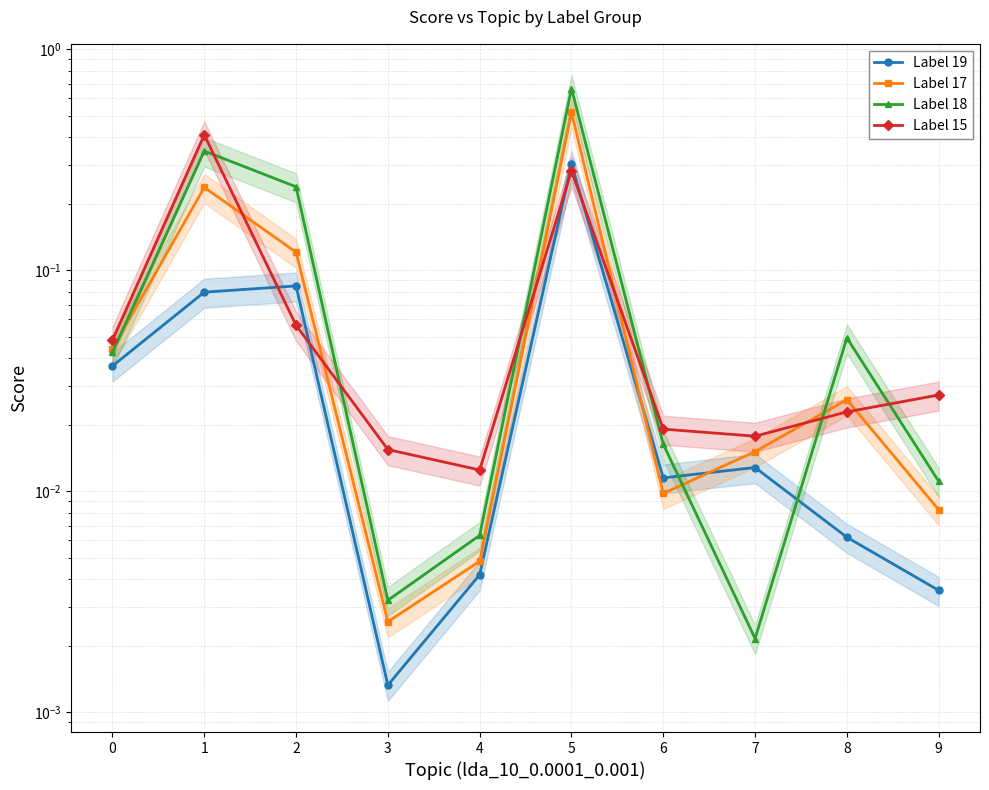

The value of Label 17 at 8 is 0.0. True or false?

True